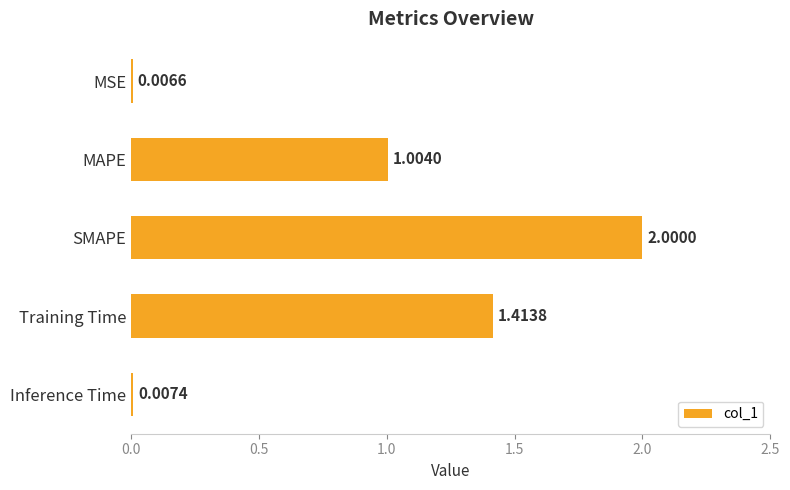

At which label is the value closest to 1?

MAPE